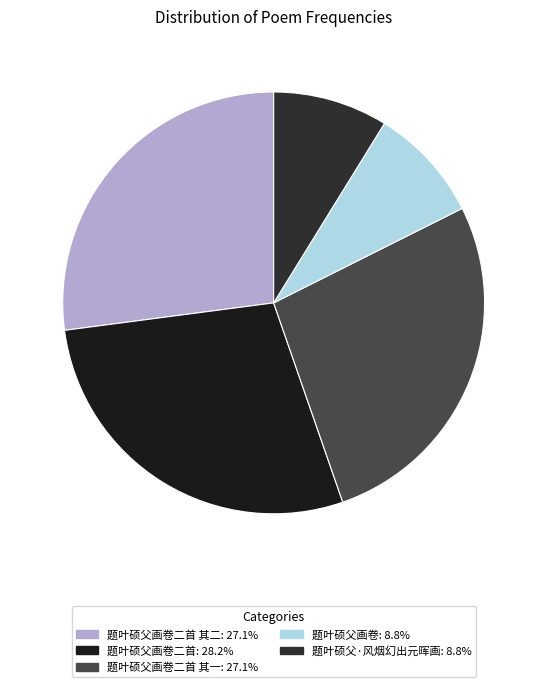

How many slices are in this pie chart?

5